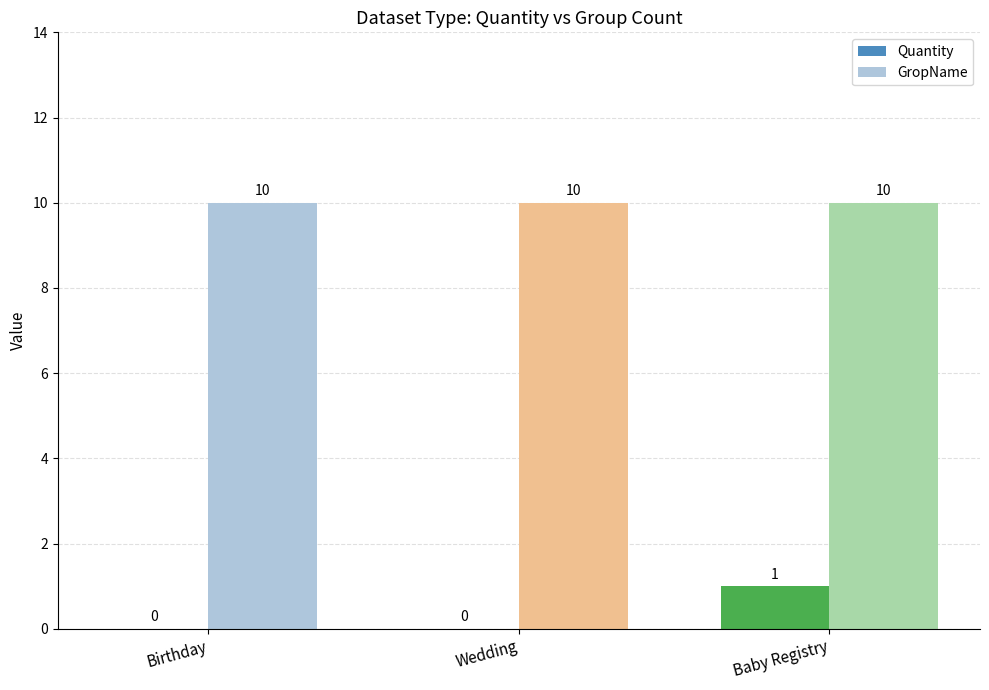

What is the sum of the Quantity values at Baby Registry and Wedding?

1